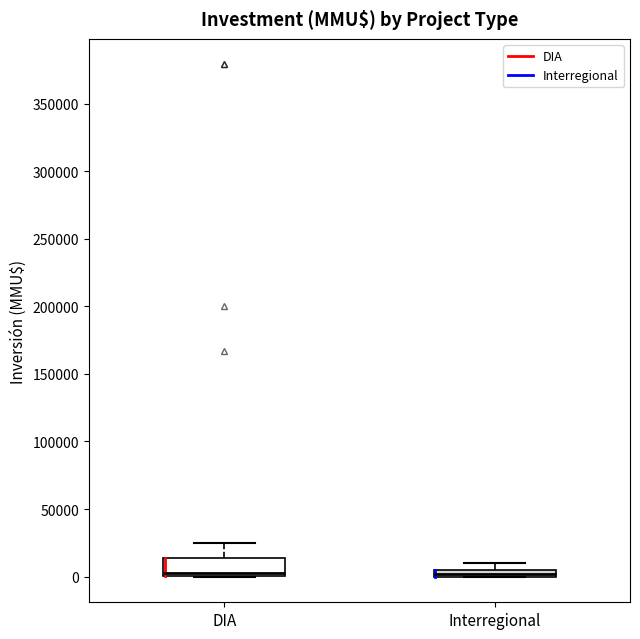

Where does the median line of the box for DIA sit on the y-axis? The values are not printed on the chart, so give them approximately, as read against the axis.

5000